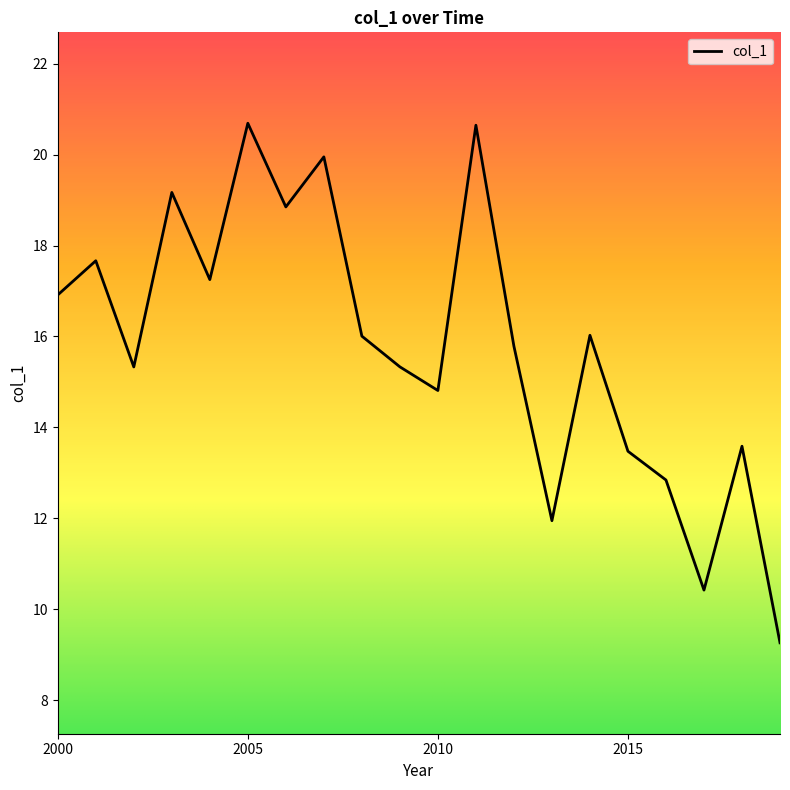

What is the difference between the maximum and minimum values?

11.4